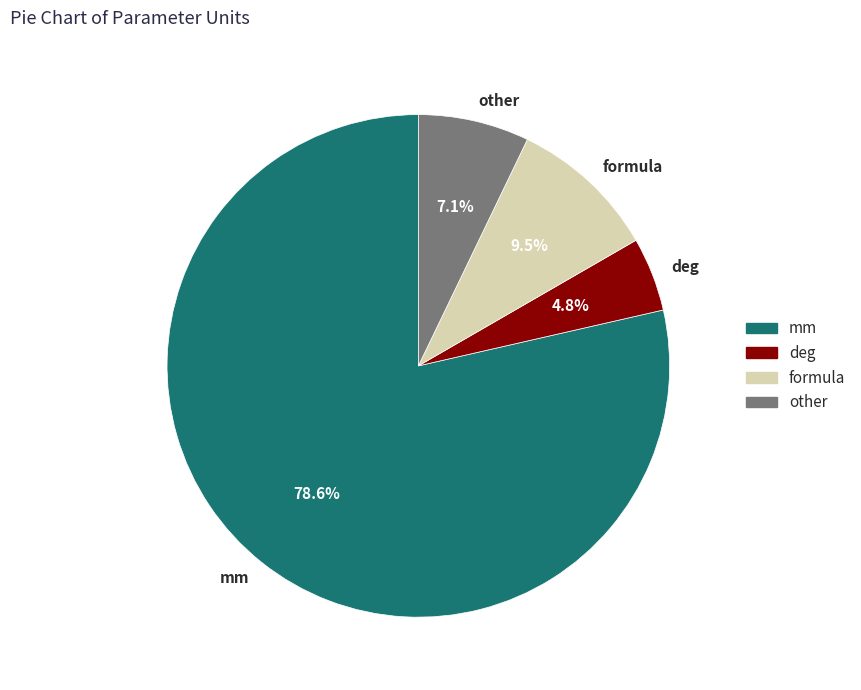

Does formula represent more than half of the total?

No